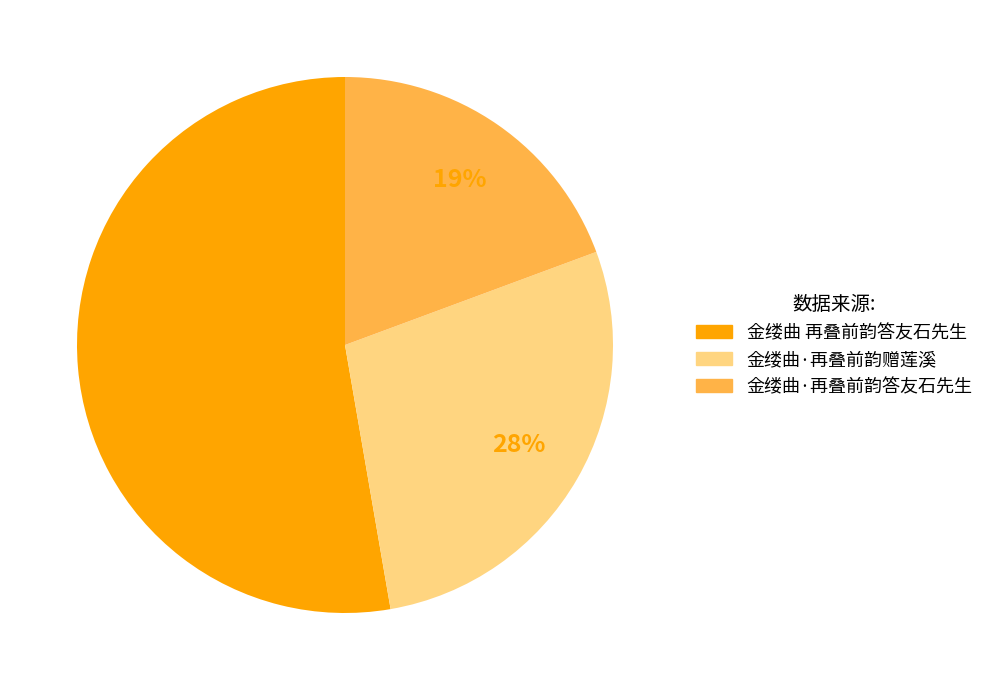

To the nearest percent, what is the combined percentage of 金缕曲 再叠前韵答友石先生 and 金缕曲·再叠前韵答友石先生?

72%